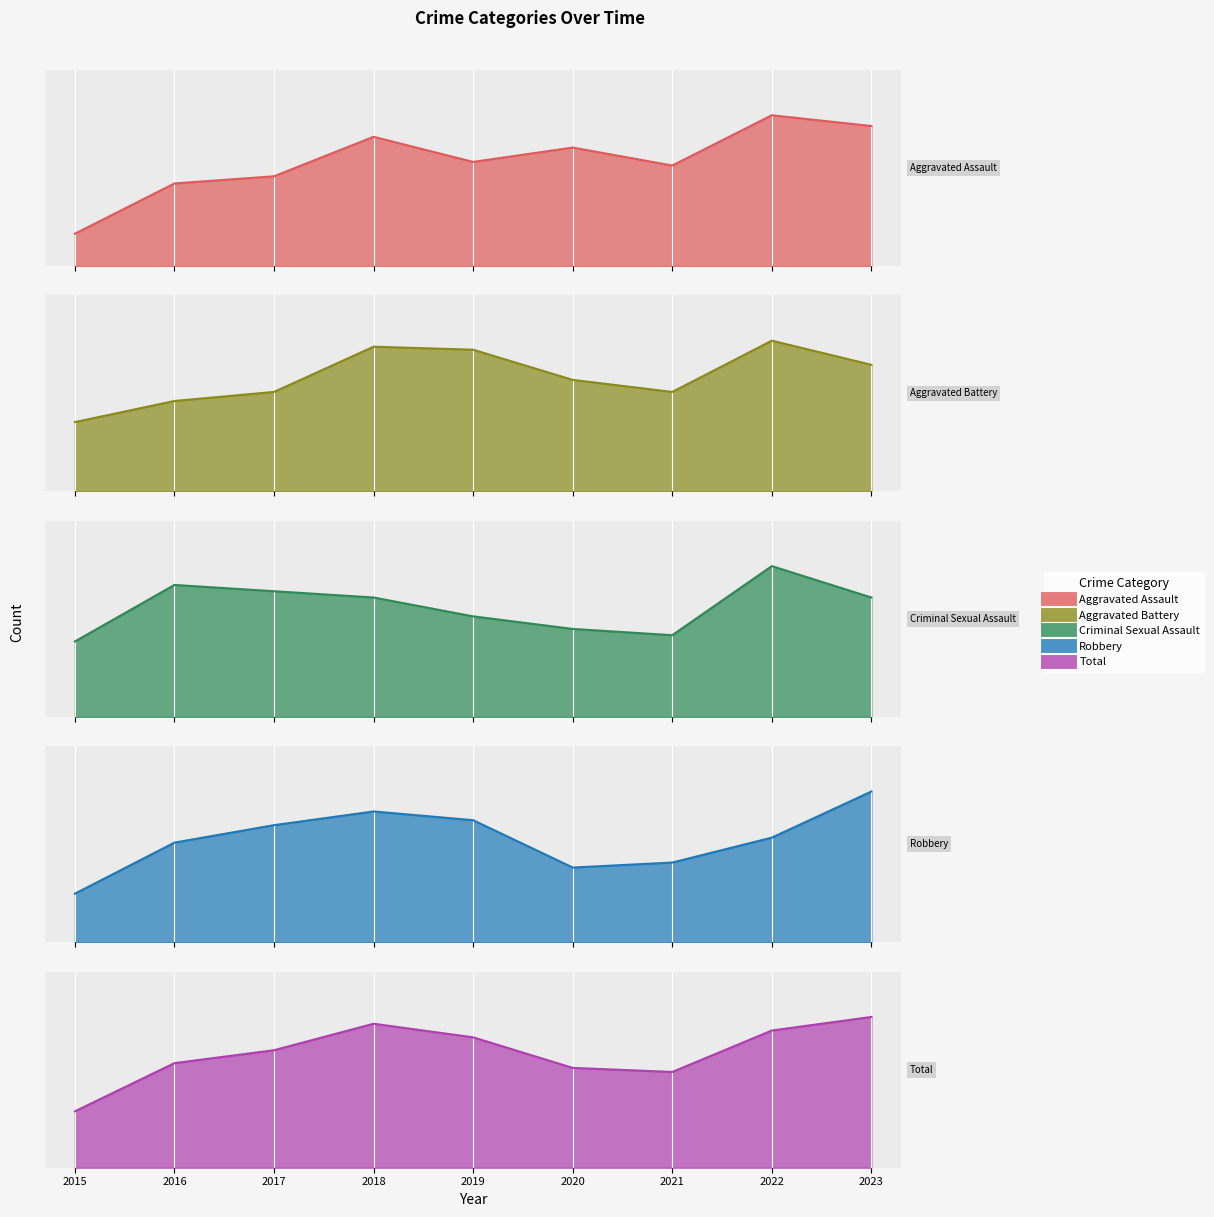

Reading left to right, extract all data points from this chart.

Aggravated Assault: 9	23	25	36	29	33	28	42	39
Aggravated Battery: 23	30	33	48	47	37	33	50	42
Criminal Sexual Assault: 12	21	20	19	16	14	13	24	19
Robbery: 39	80	94	105	98	60	64	84	121
Total: 83	154	173	212	192	147	141	202	222